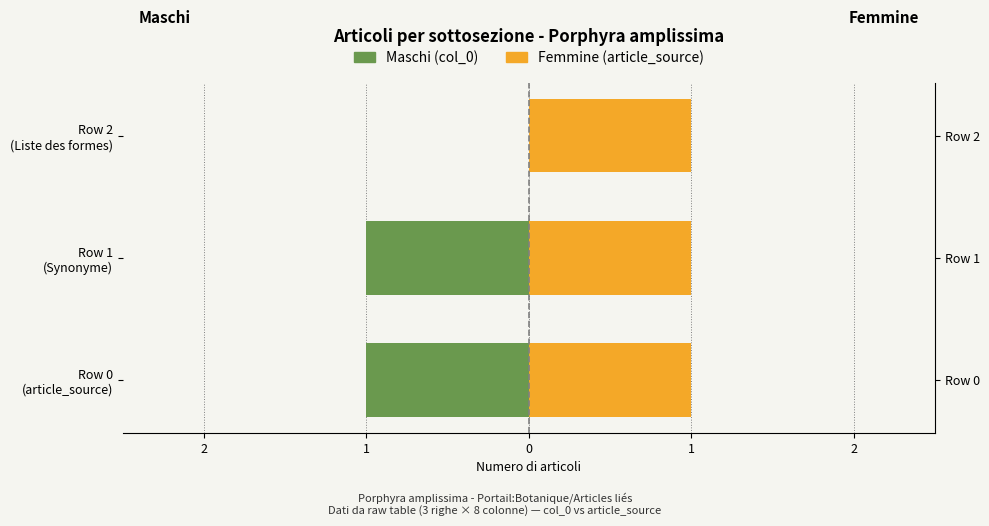

What is the sum of the Maschi values at Row 2 (Liste des formes) and Row 0 (article_source)?

-1.0